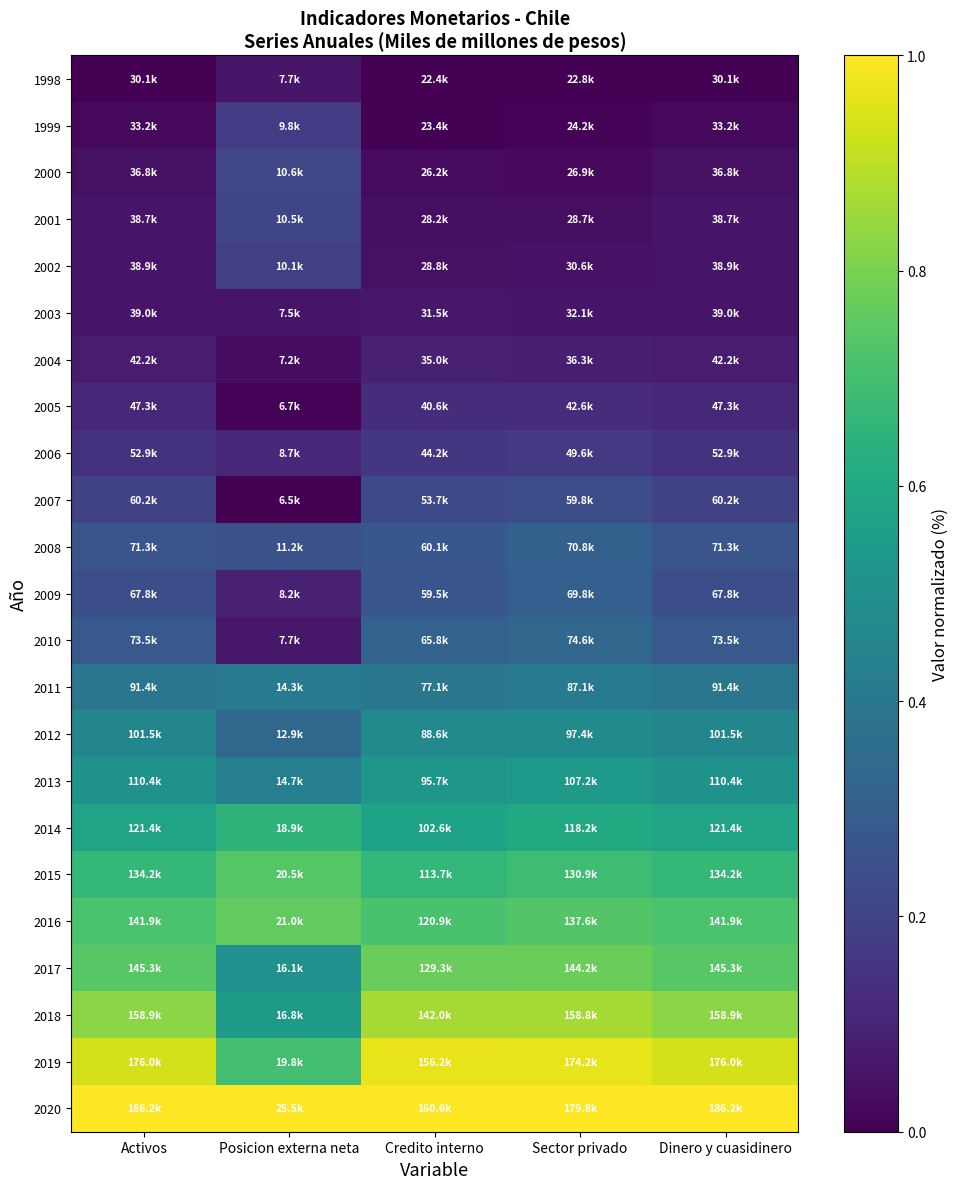

Reading right to left, list all the values displayed in this chart.

1998: Dinero y cuasidinero=0.0	Sector privado=0.0	Credito interno=0.0	Posicion externa neta=0.1	Activos=0.0
1999: Dinero y cuasidinero=0.0	Sector privado=0.0	Credito interno=0.0	Posicion externa neta=0.2	Activos=0.0
2000: Dinero y cuasidinero=0.0	Sector privado=0.0	Credito interno=0.0	Posicion externa neta=0.2	Activos=0.0
2001: Dinero y cuasidinero=0.1	Sector privado=0.0	Credito interno=0.0	Posicion externa neta=0.2	Activos=0.1
2002: Dinero y cuasidinero=0.1	Sector privado=0.0	Credito interno=0.0	Posicion externa neta=0.2	Activos=0.1
2003: Dinero y cuasidinero=0.1	Sector privado=0.1	Credito interno=0.1	Posicion externa neta=0.1	Activos=0.1
2004: Dinero y cuasidinero=0.1	Sector privado=0.1	Credito interno=0.1	Posicion externa neta=0.0	Activos=0.1
2005: Dinero y cuasidinero=0.1	Sector privado=0.1	Credito interno=0.1	Posicion externa neta=0.0	Activos=0.1
2006: Dinero y cuasidinero=0.1	Sector privado=0.2	Credito interno=0.2	Posicion externa neta=0.1	Activos=0.1
2007: Dinero y cuasidinero=0.2	Sector privado=0.2	Credito interno=0.2	Posicion externa neta=0.0	Activos=0.2
2008: Dinero y cuasidinero=0.3	Sector privado=0.3	Credito interno=0.3	Posicion externa neta=0.2	Activos=0.3
2009: Dinero y cuasidinero=0.2	Sector privado=0.3	Credito interno=0.3	Posicion externa neta=0.1	Activos=0.2
2010: Dinero y cuasidinero=0.3	Sector privado=0.3	Credito interno=0.3	Posicion externa neta=0.1	Activos=0.3
2011: Dinero y cuasidinero=0.4	Sector privado=0.4	Credito interno=0.4	Posicion externa neta=0.4	Activos=0.4
2012: Dinero y cuasidinero=0.5	Sector privado=0.5	Credito interno=0.5	Posicion externa neta=0.3	Activos=0.5
2013: Dinero y cuasidinero=0.5	Sector privado=0.5	Credito interno=0.5	Posicion externa neta=0.4	Activos=0.5
2014: Dinero y cuasidinero=0.6	Sector privado=0.6	Credito interno=0.6	Posicion externa neta=0.6	Activos=0.6
2015: Dinero y cuasidinero=0.7	Sector privado=0.7	Credito interno=0.7	Posicion externa neta=0.7	Activos=0.7
2016: Dinero y cuasidinero=0.7	Sector privado=0.7	Credito interno=0.7	Posicion externa neta=0.8	Activos=0.7
2017: Dinero y cuasidinero=0.7	Sector privado=0.8	Credito interno=0.8	Posicion externa neta=0.5	Activos=0.7
2018: Dinero y cuasidinero=0.8	Sector privado=0.9	Credito interno=0.9	Posicion externa neta=0.5	Activos=0.8
2019: Dinero y cuasidinero=0.9	Sector privado=1.0	Credito interno=1.0	Posicion externa neta=0.7	Activos=0.9
2020: Dinero y cuasidinero=1.0	Sector privado=1.0	Credito interno=1.0	Posicion externa neta=1.0	Activos=1.0